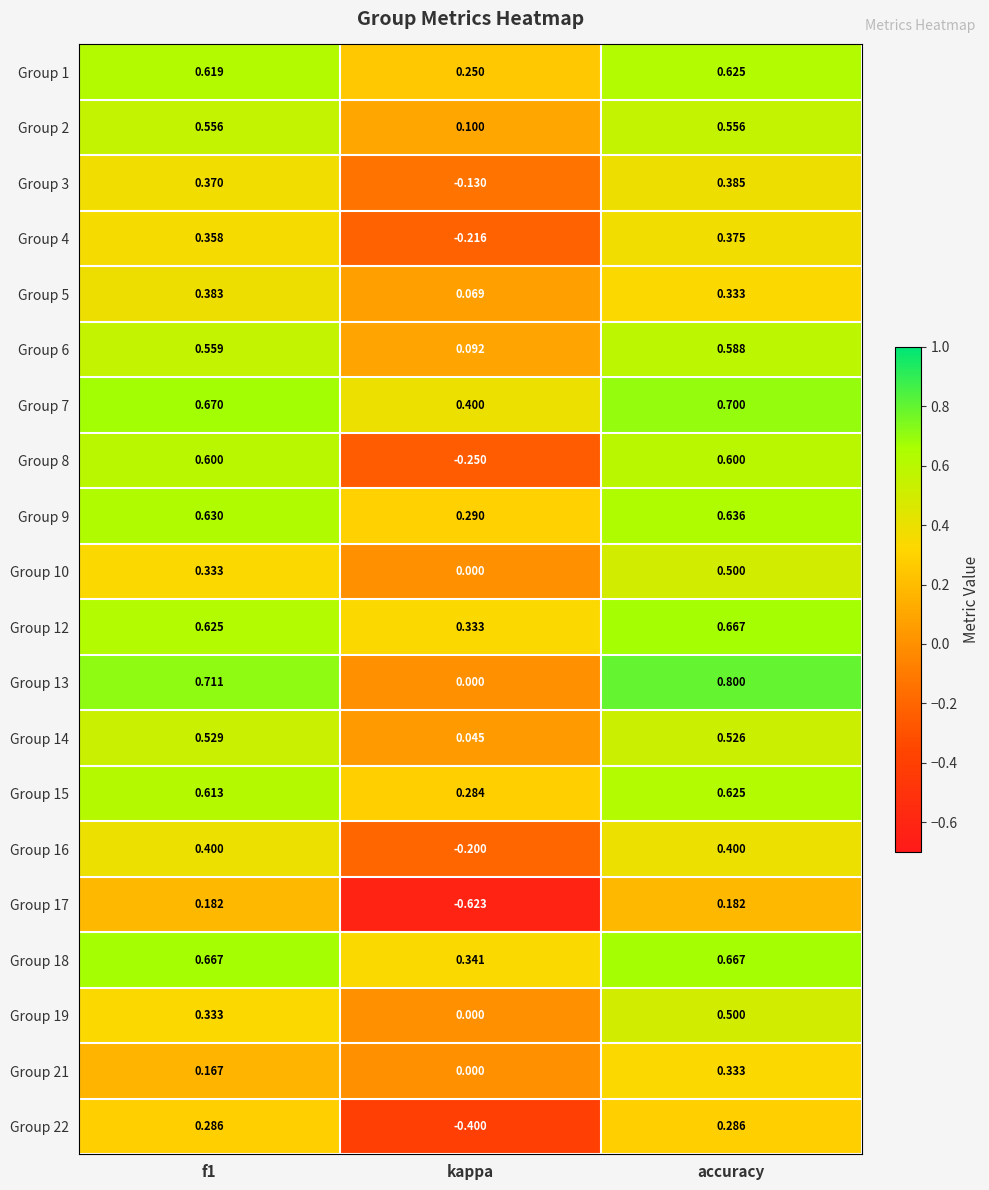

At which label does Group 3 reach its peak?

accuracy